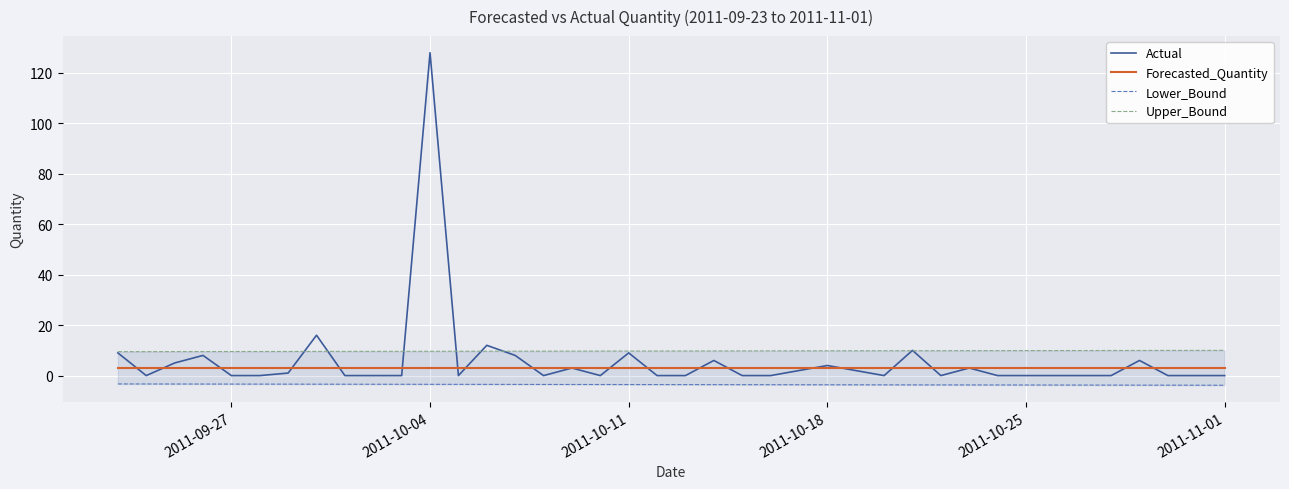

At which label does Actual reach its peak?

2011-10-04